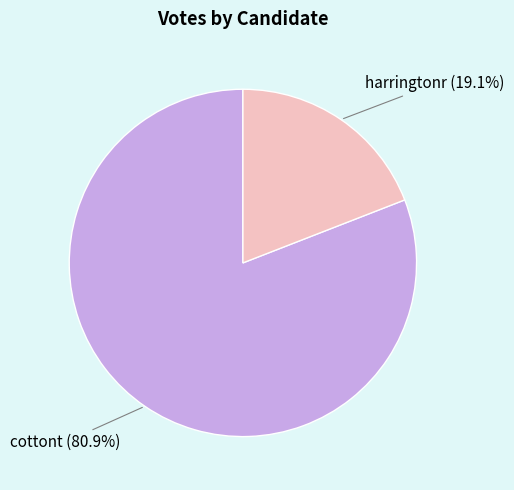

Which slice represents more than half of the pie?

cottont